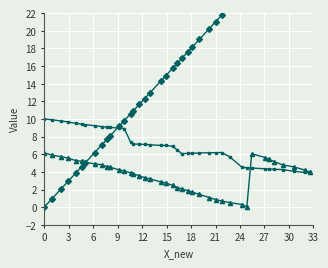

What is the value of the Y_new (scaled) point at the 25th from the left?

9.1